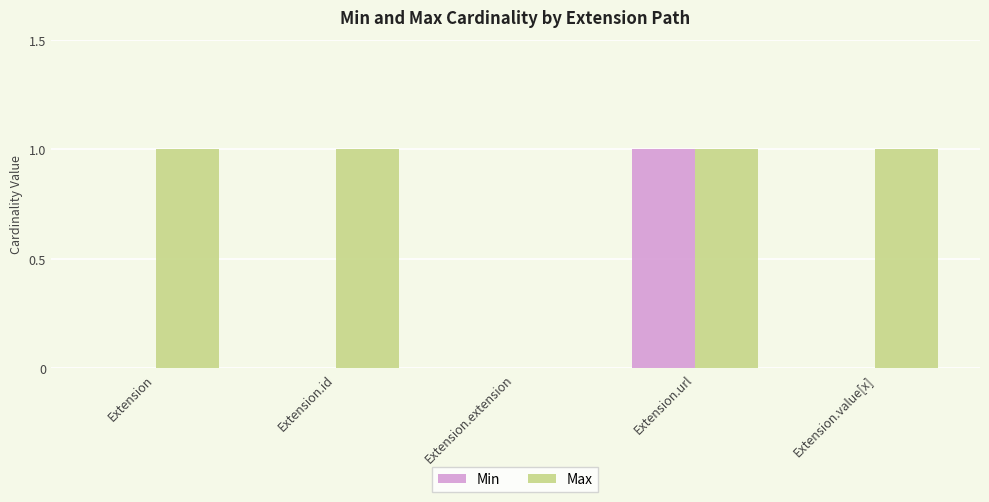

Does the chart contain stacked bars?

No